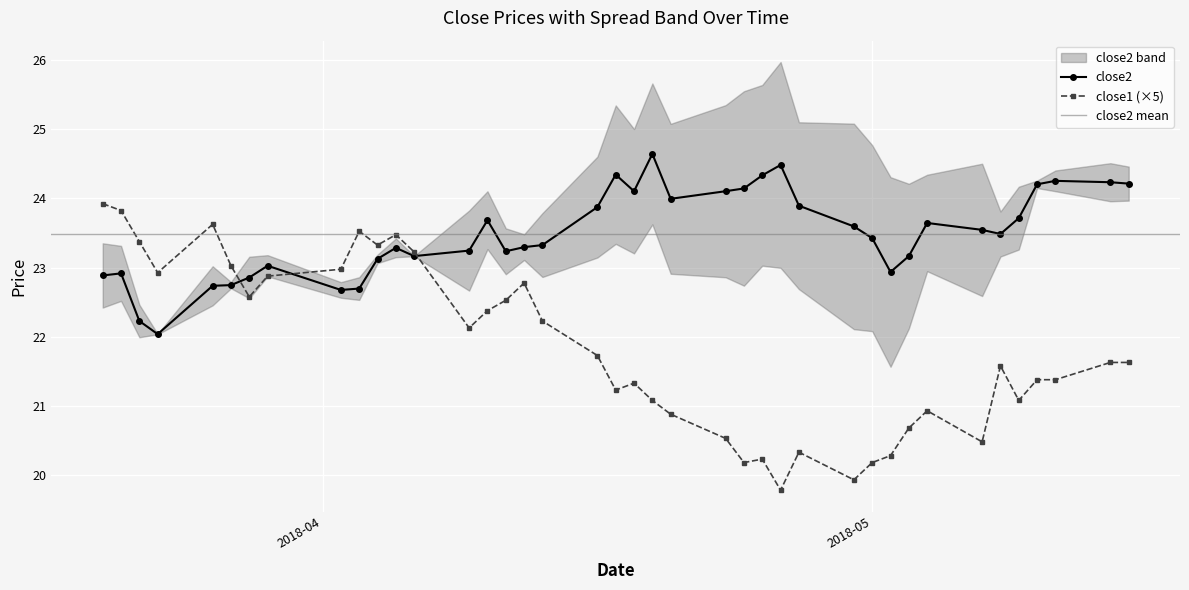

Which series has the largest range (max minus min)?

close1